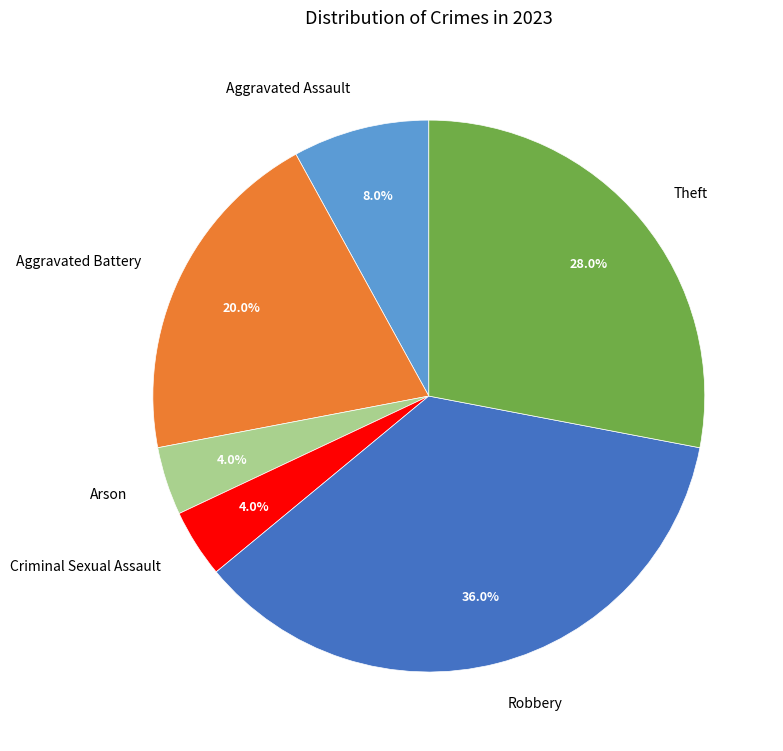

How many slices are in this pie chart?

6